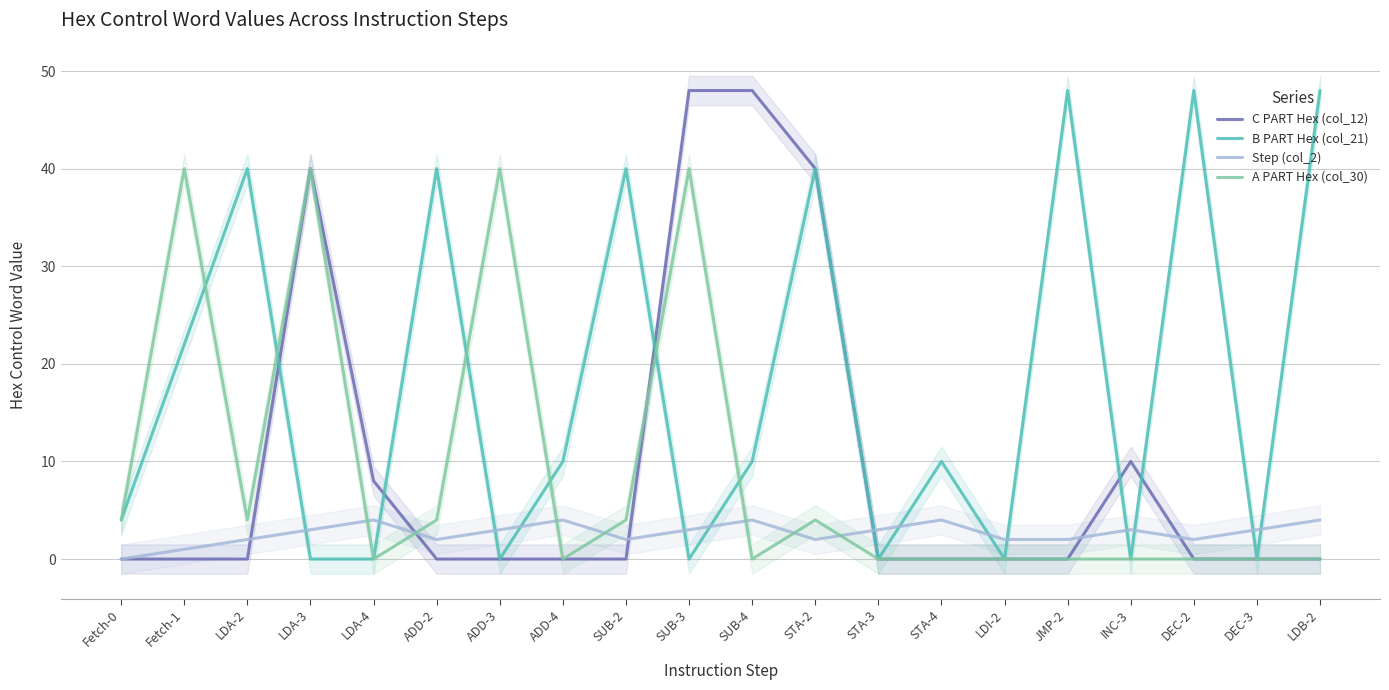

True or false: Step (col_2) has a value of 6 at STA-4.

False